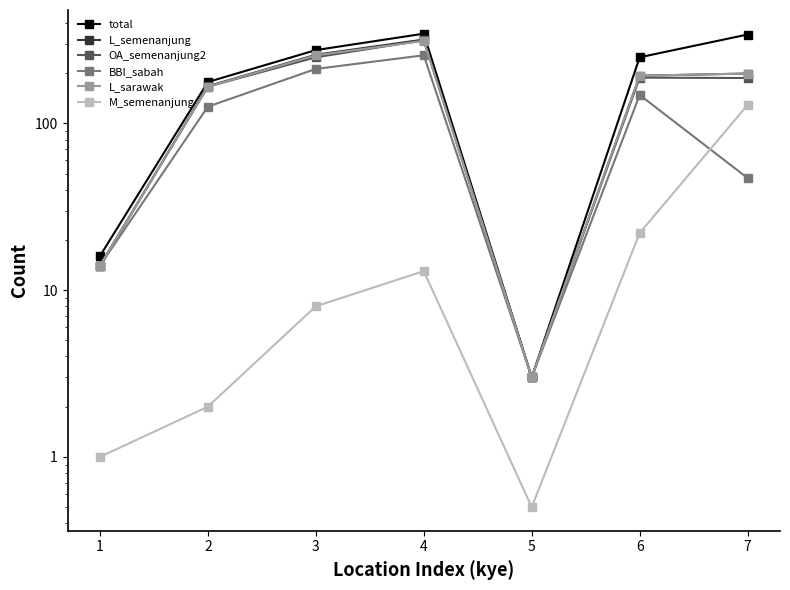

How many data points in M_semenanjung are less than 8?

3